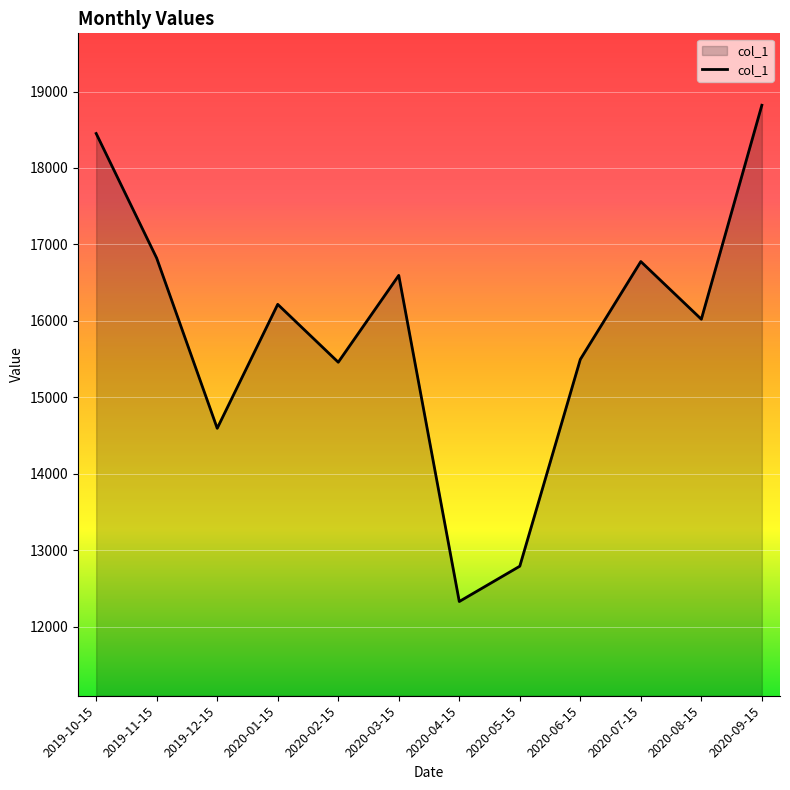

True or false: there are more than 2 points higher than both neighbors.

True